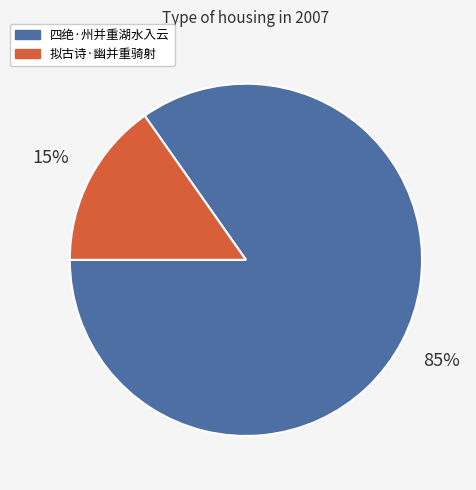

What percentage is the 四绝·州并重湖水入云 slice, to the nearest percent?

85%